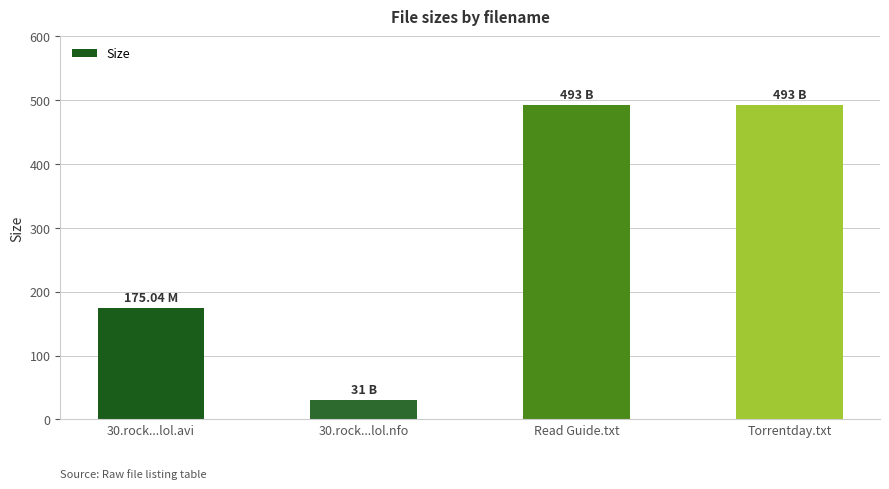

Reading left to right, what are all the values shown in this chart?

30.rock...lol.avi=175.0	30.rock...lol.nfo=31.0	Read Guide.txt=493.0	Torrentday.txt=493.0